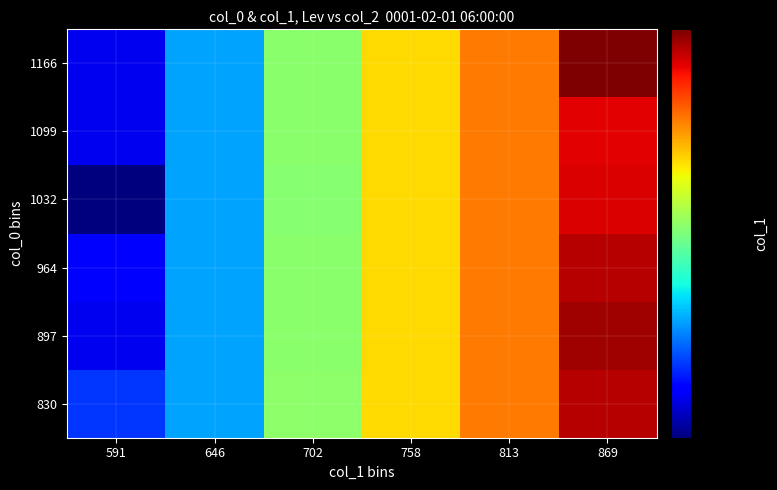

Reading left to right, transcribe all the data shown in this chart.

830: 591=639.6	646=671.6	702=745.9	758=799.9	813=837.0	869=903.2
897: 591=617.1	646=671.6	702=744.2	758=799.9	813=837.0	869=911.2
964: 591=621.0	646=671.6	702=744.2	758=799.9	813=837.0	869=903.2
1032: 591=590.6	646=671.6	702=742.5	758=799.9	813=837.0	869=891.0
1099: 591=617.1	646=671.6	702=744.2	758=799.9	813=837.0	869=887.6
1166: 591=617.1	646=671.6	702=744.2	758=799.9	813=837.0	869=923.1